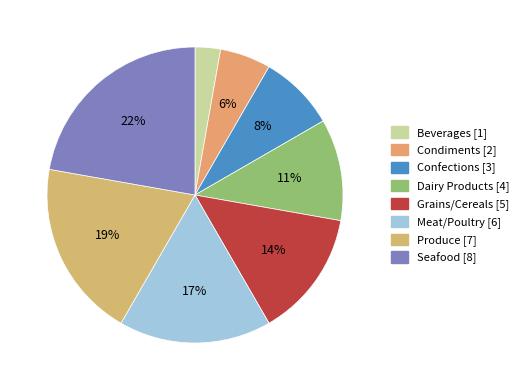

Is Meat/Poultry the majority of the pie?

No